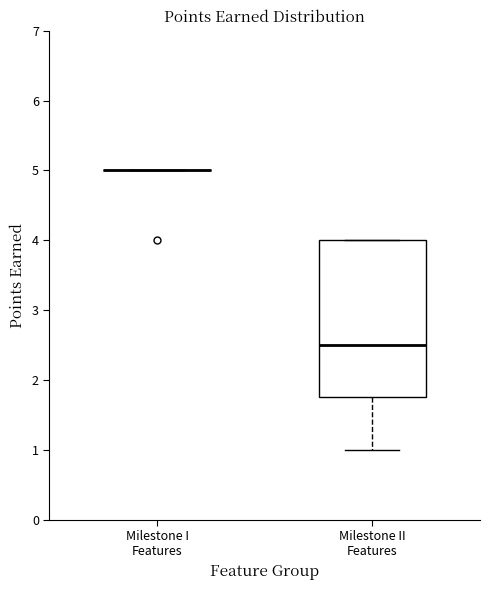

Where is the lower edge of the box for Milestone II Features on the y-axis? The values are not printed on the chart, so give them approximately, as read against the axis.

1.8